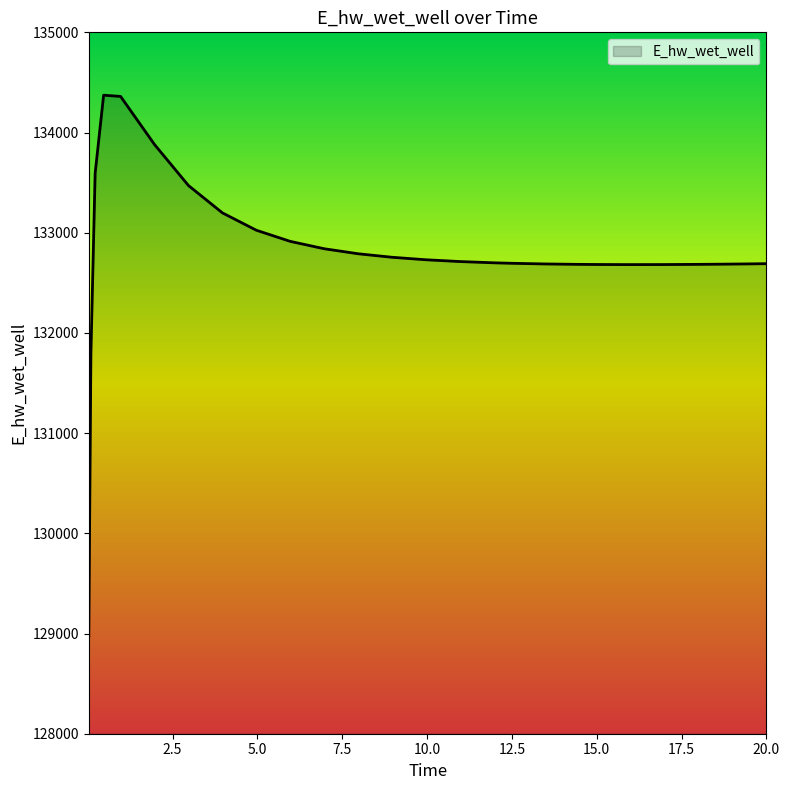

How many series are shown in this chart?

1